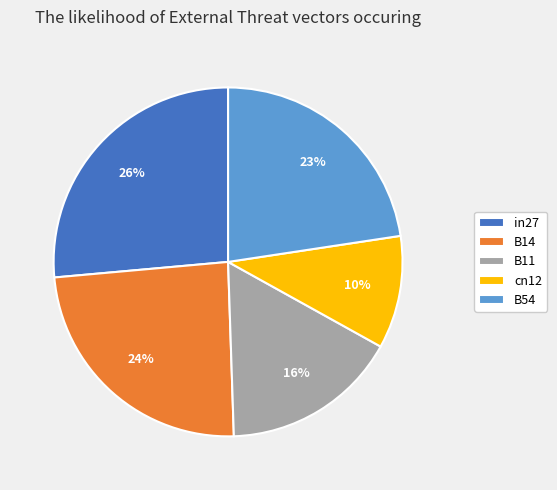

Is the sum of cn12 and B14 greater than half?

No